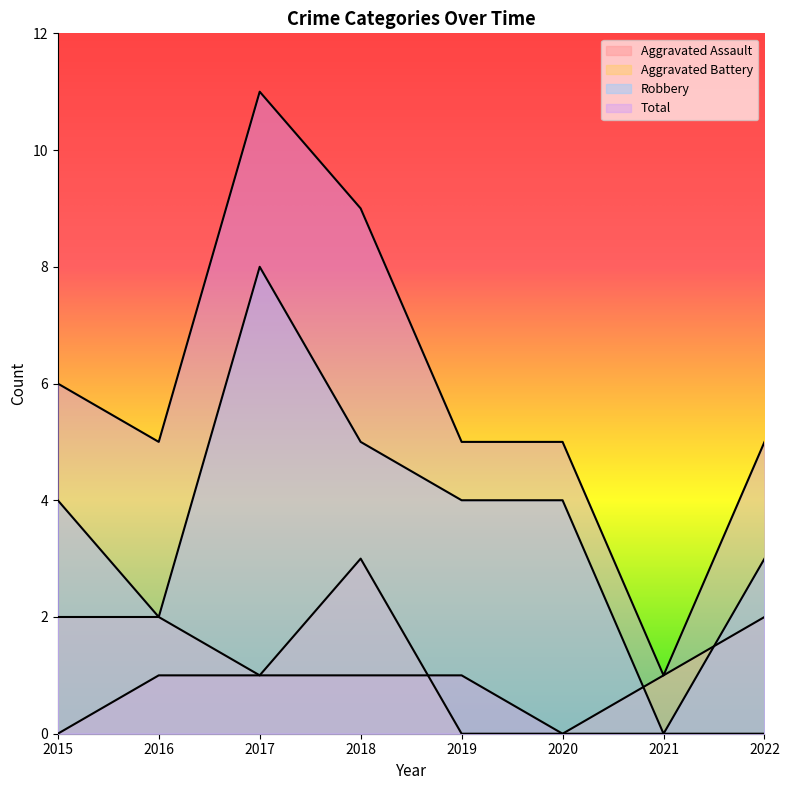

Which series has the widest spread of values?

Total